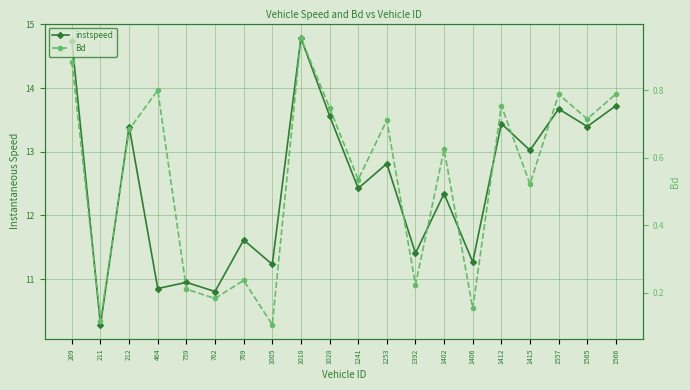

Is it true that Bd equals 0.2 at 1392?

True